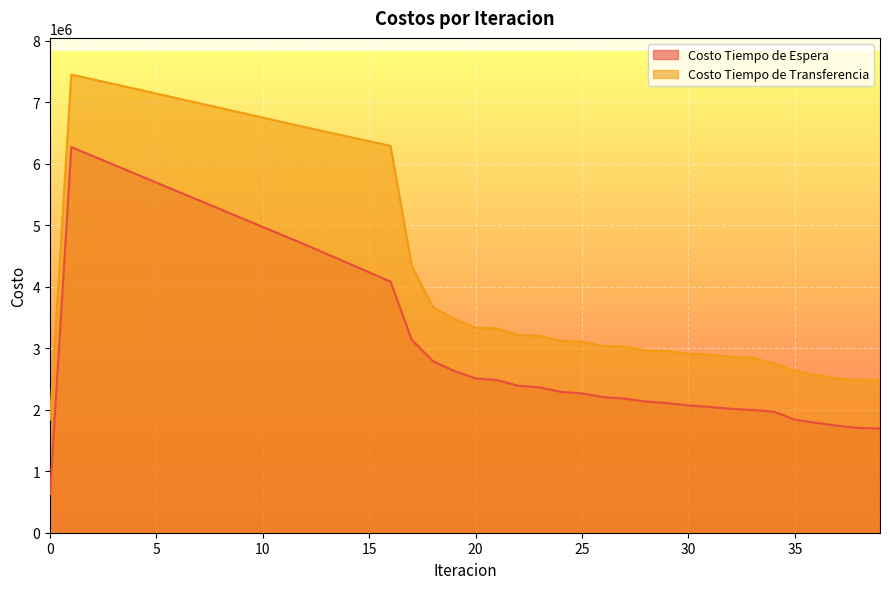

What are all the series names shown in the legend?

Costo Tiempo de Espera, Costo Tiempo de Transferencia